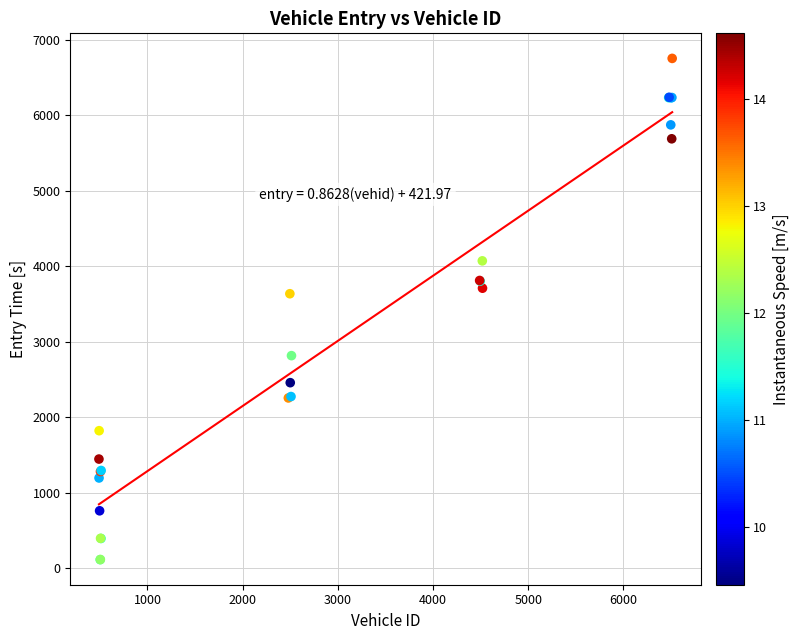

What Y value in the scatter plot is closest to 3432?

3635.1